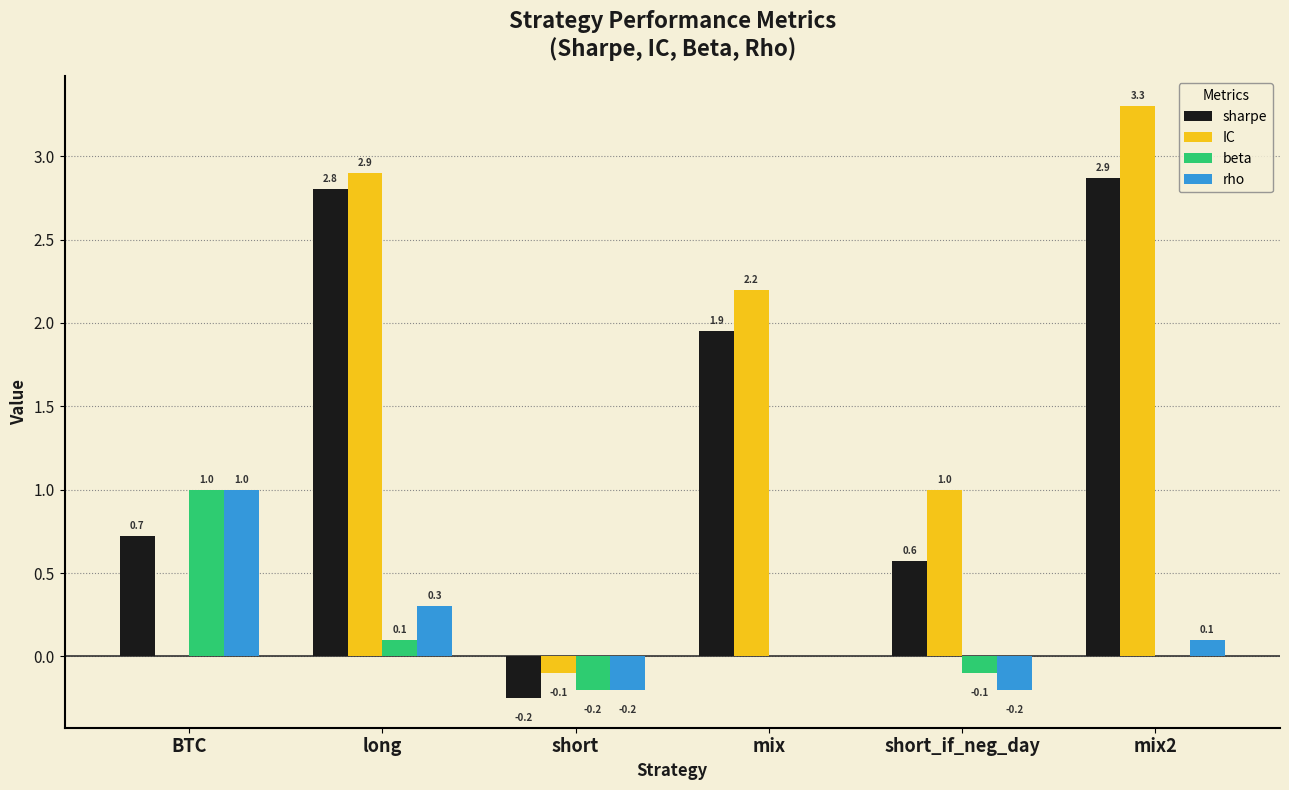

Does the chart contain stacked bars?

No